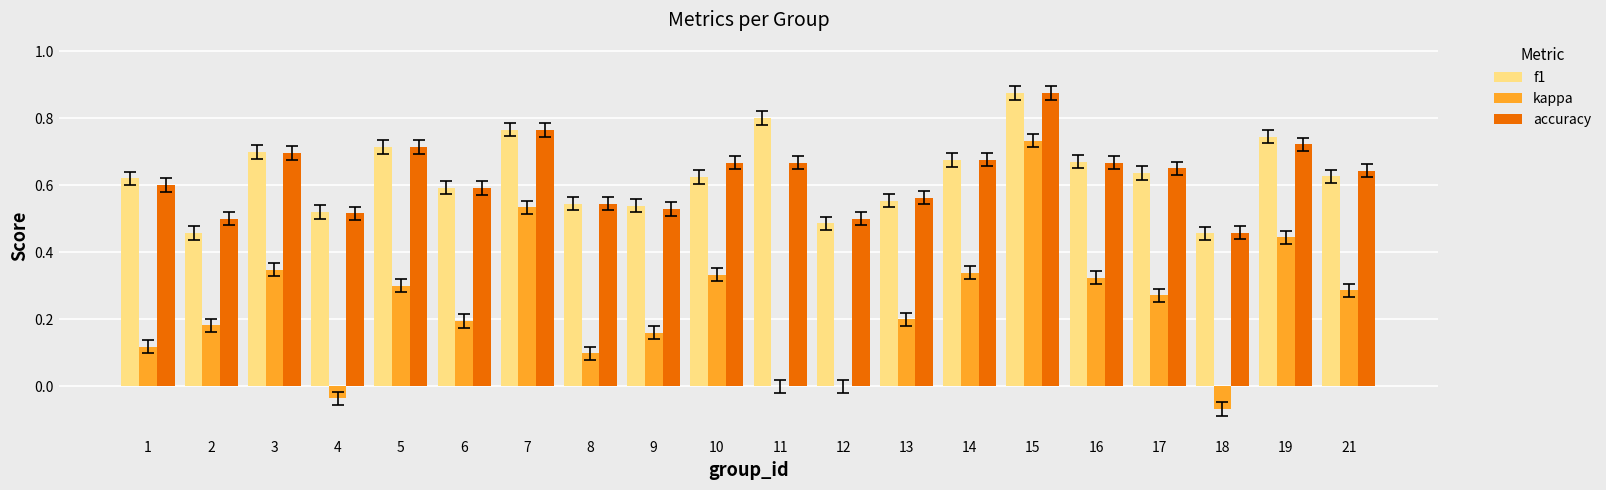

How many groups of bars are there?

20